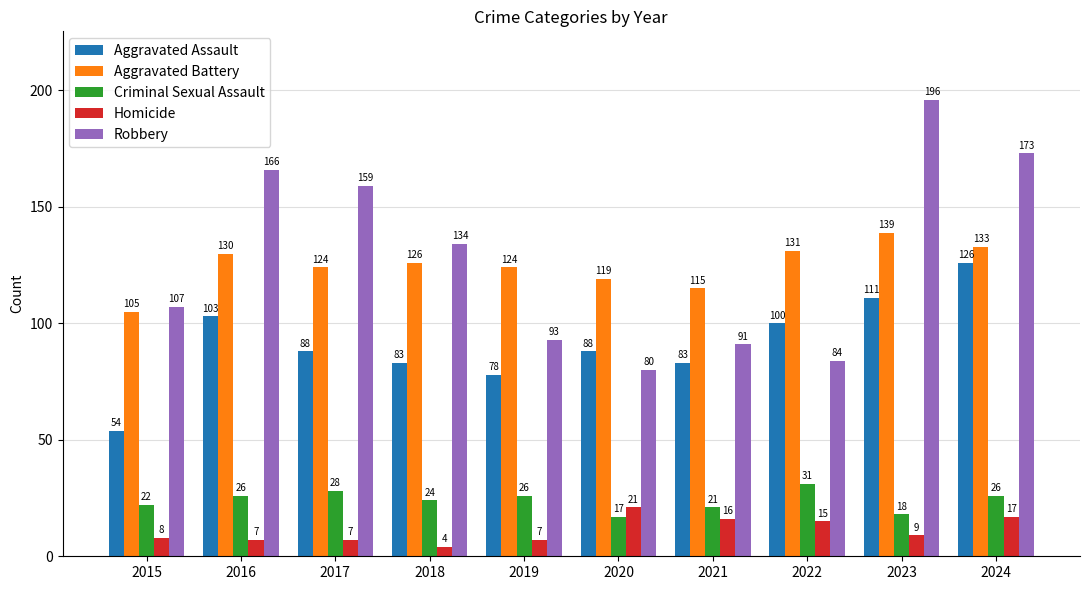

What is the value of the Aggravated Assault bar at the 10th from the left?

126